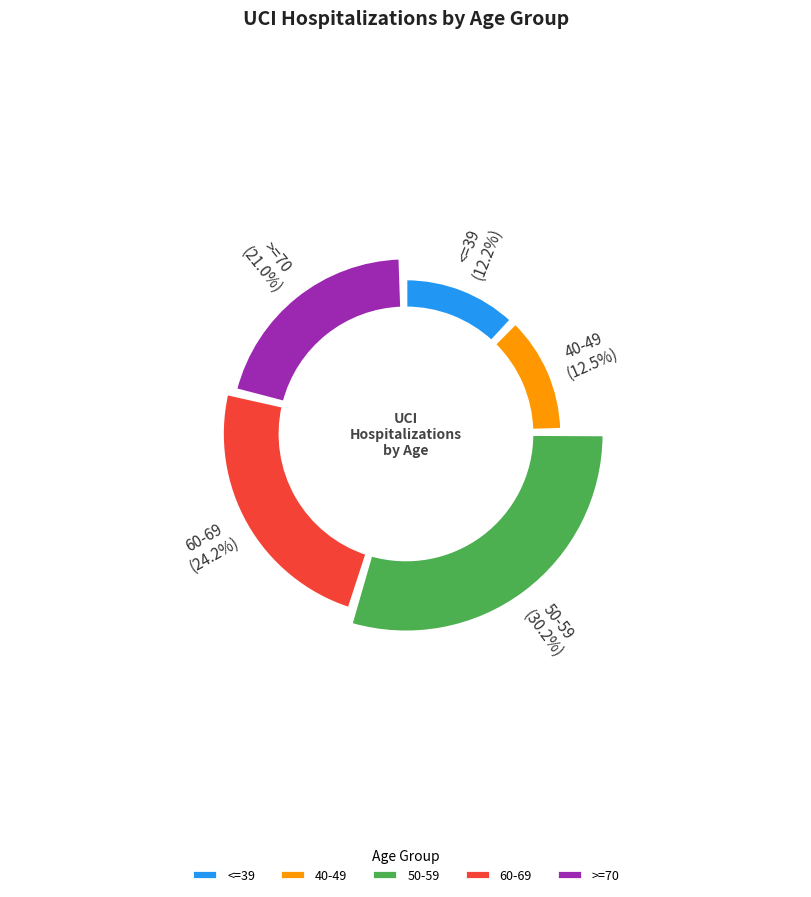

Which category has the biggest portion of the pie?

50-59